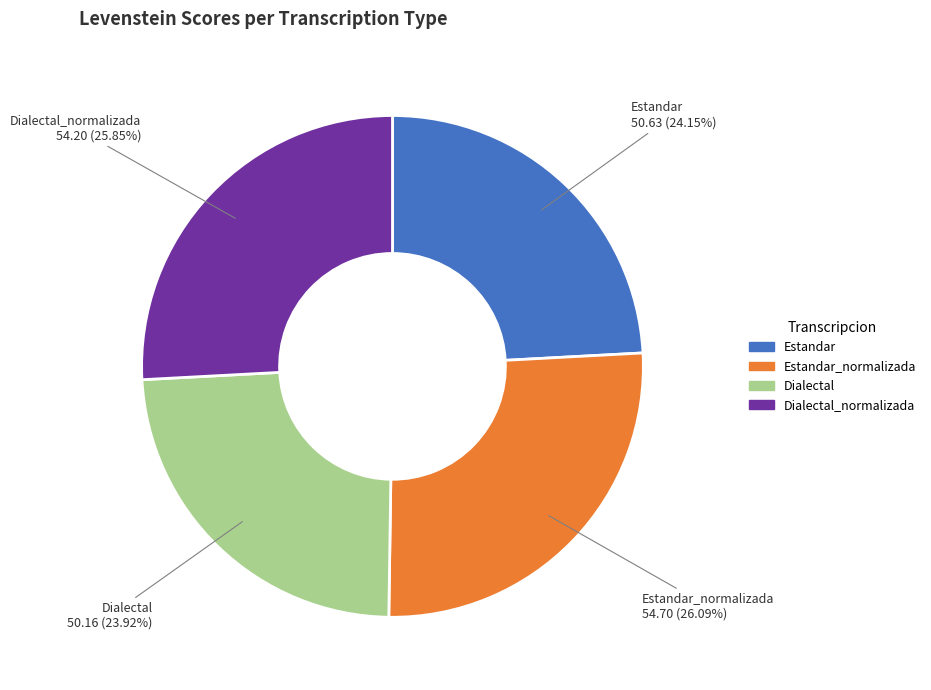

What is the ratio of the value at Estandar_normalizada to the value at Estandar?

1.1